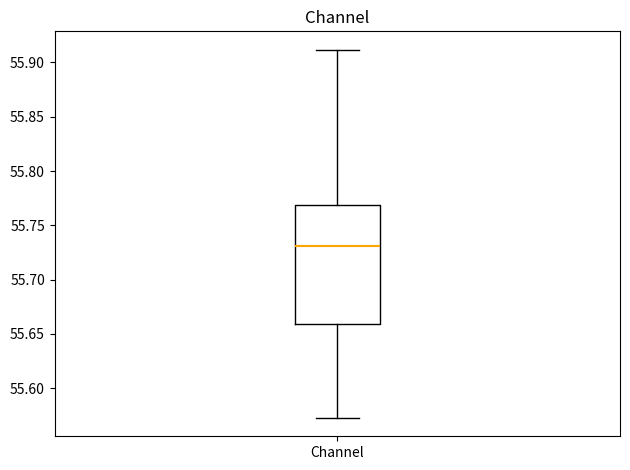

Where is the lower edge of the box for Channel on the y-axis? The values are not printed on the chart, so give them approximately, as read against the axis.

55.660